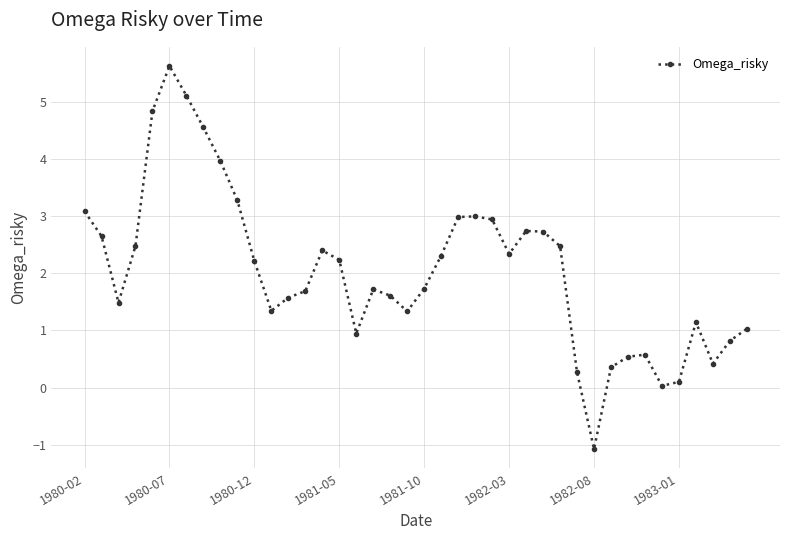

True or false: there are more than 0 points higher than both neighbors.

True